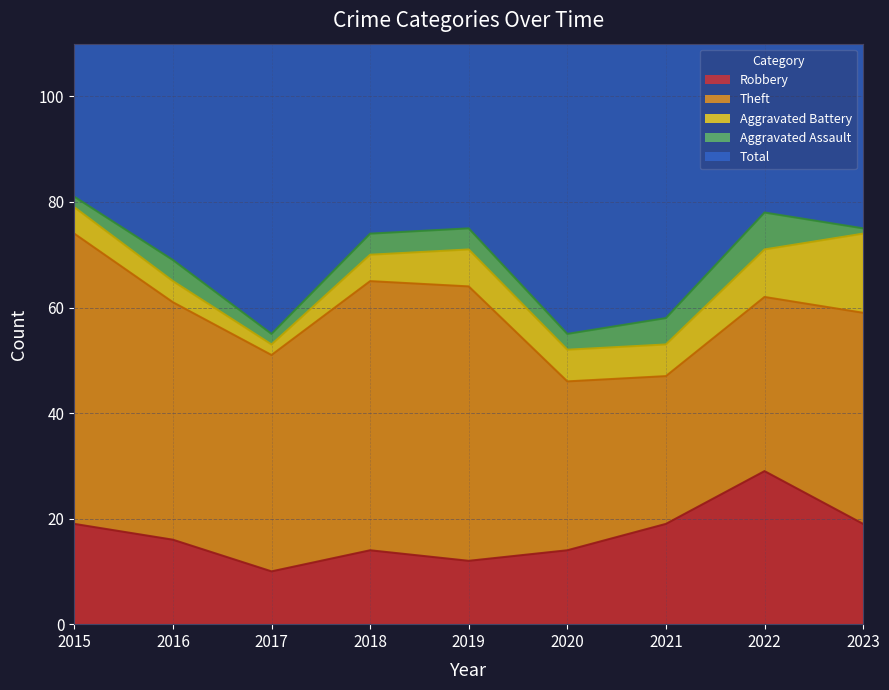

Is it true that Robbery equals 12 at 2019?

True